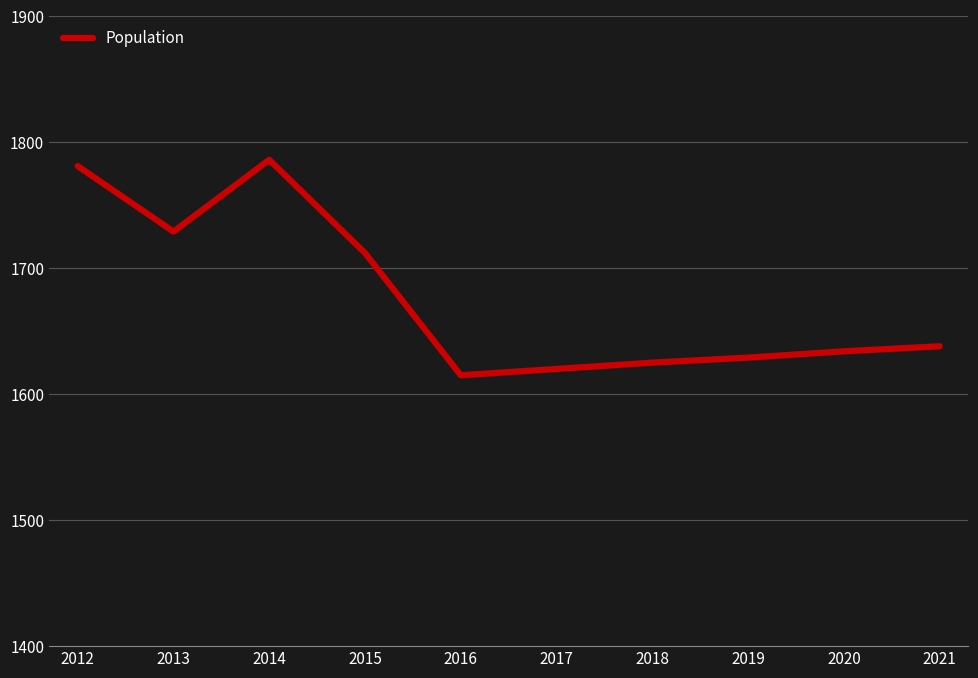

What is the difference between the maximum and minimum values?

171